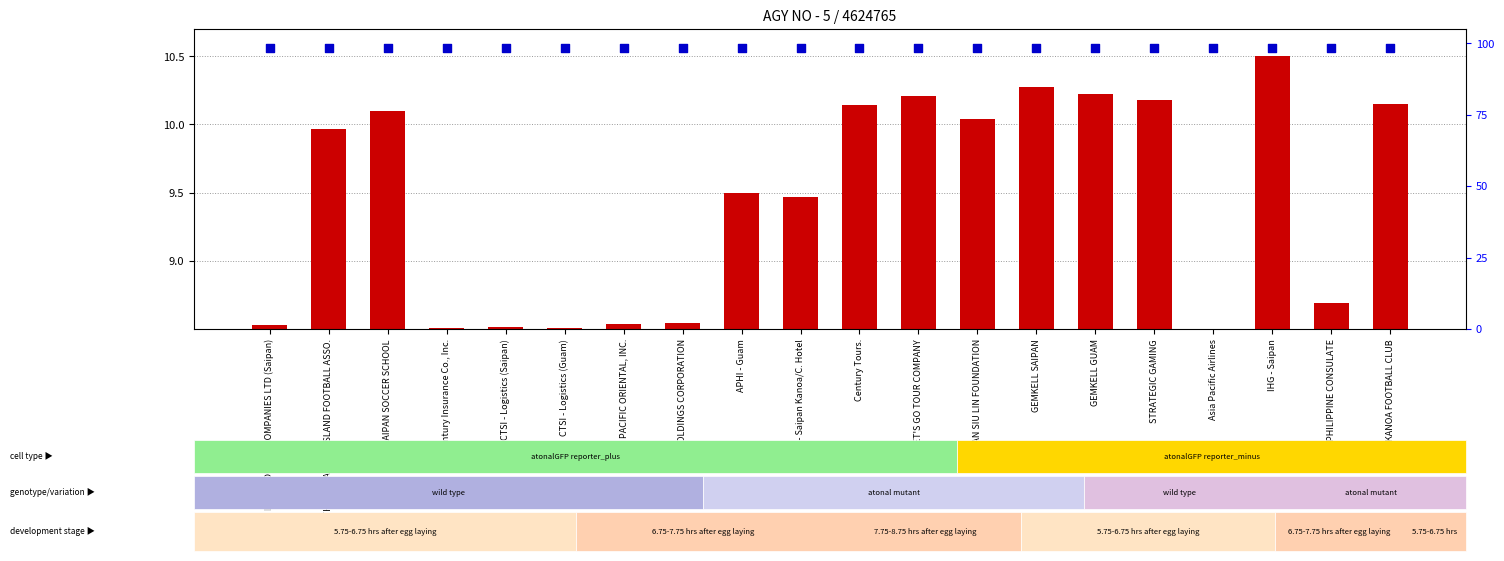

Which series contains the lowest Y value?

transformed count